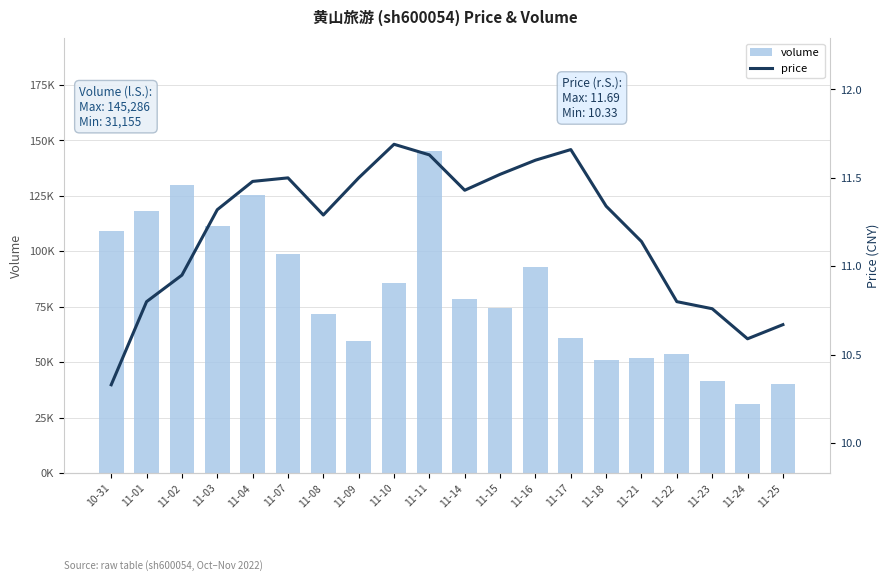

How many values in the volume series are below 78338?

10